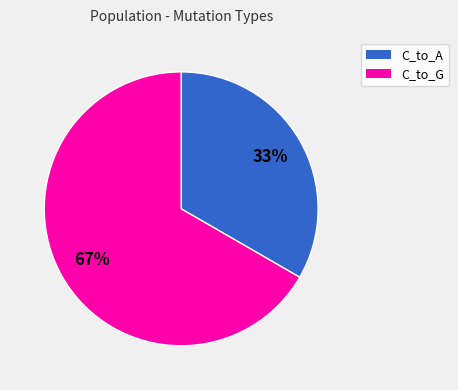

To the nearest percent, what is the combined percentage of C_to_G and C_to_A?

100%